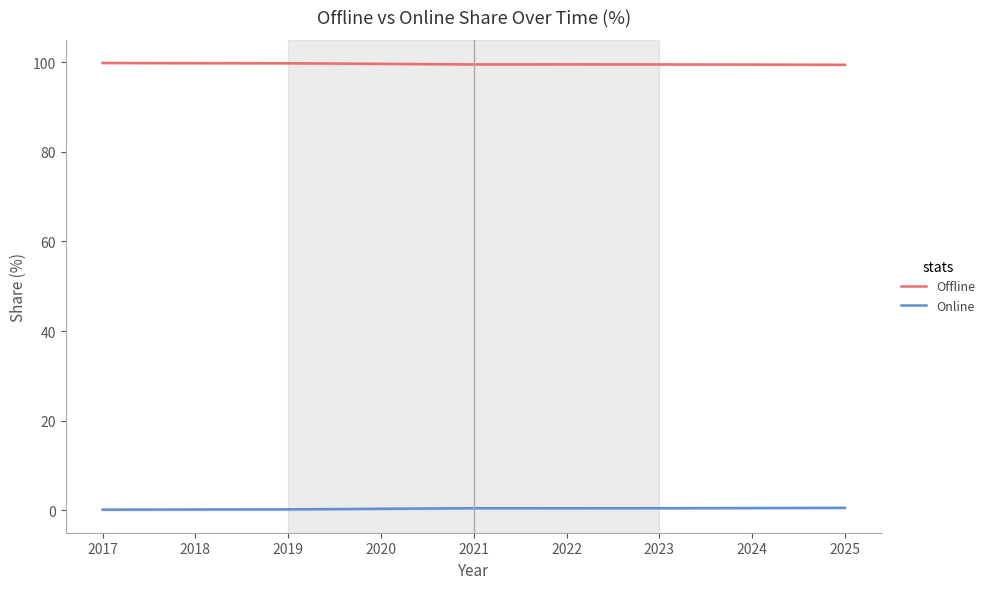

Between 2018 and 2020, which series saw the biggest shift?

Offline